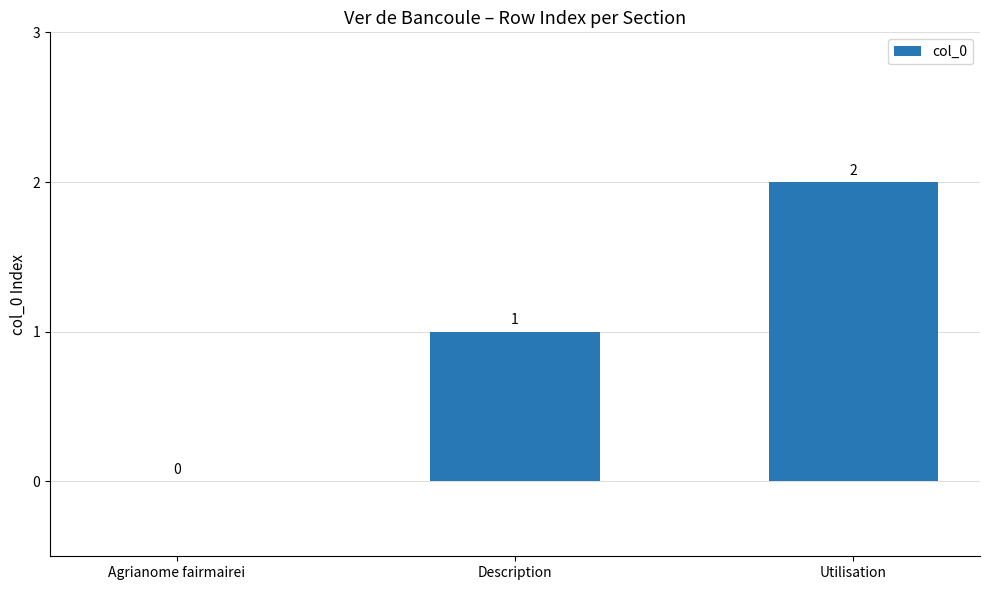

Is it true that the value at Utilisation is 3?

False